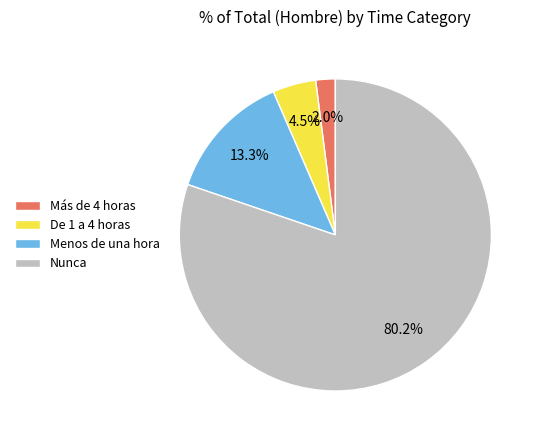

Which slice is the smallest?

Más de 4 horas